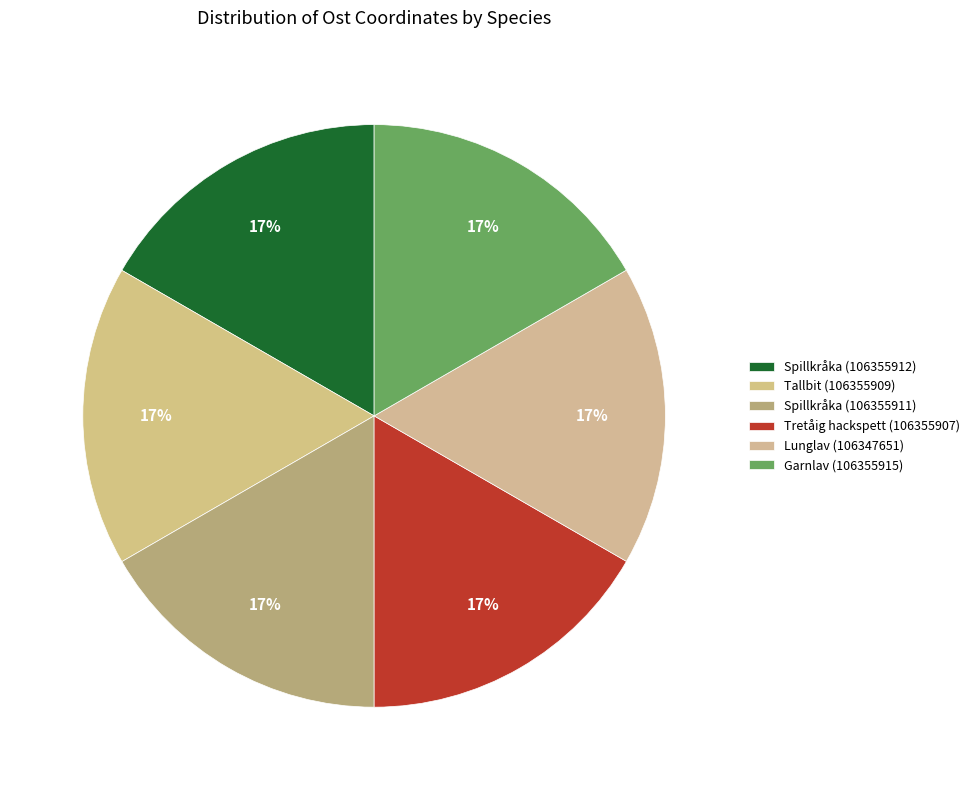

How many slices are in this pie chart?

6